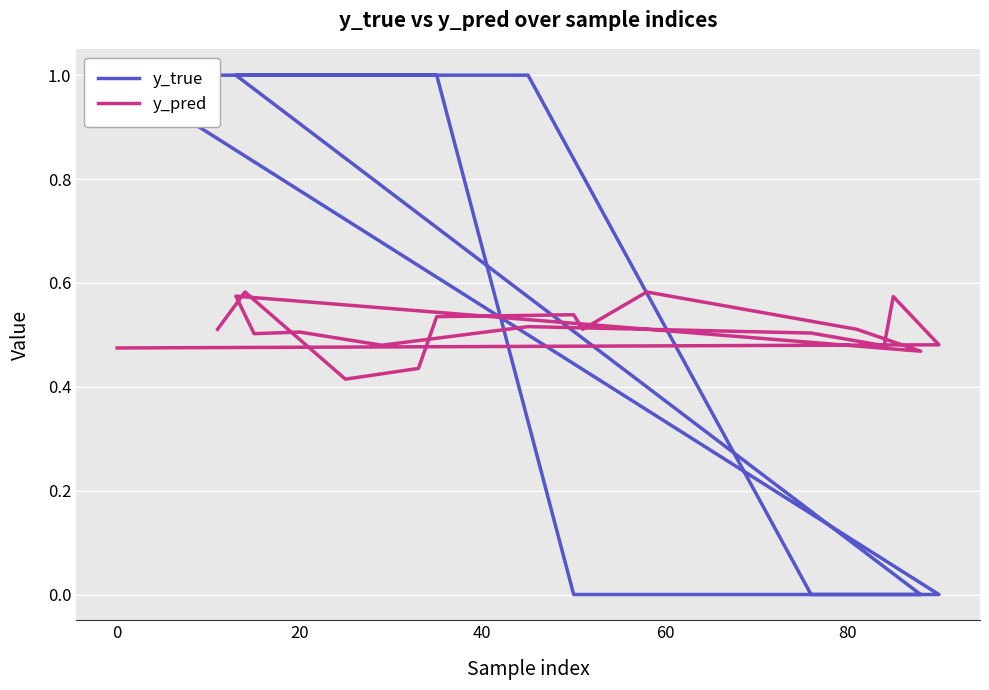

What is the greatest value displayed?

1.0